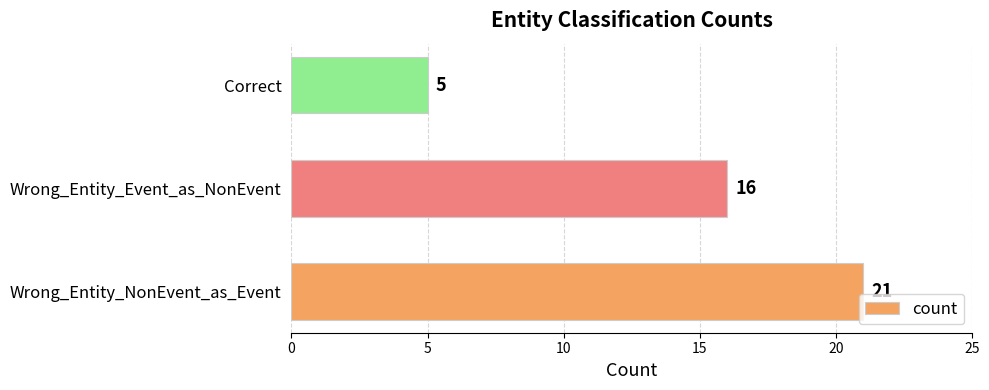

List the labels in order of value, largest first.

Wrong_Entity_NonEvent_as_Event, Wrong_Entity_Event_as_NonEvent, Correct